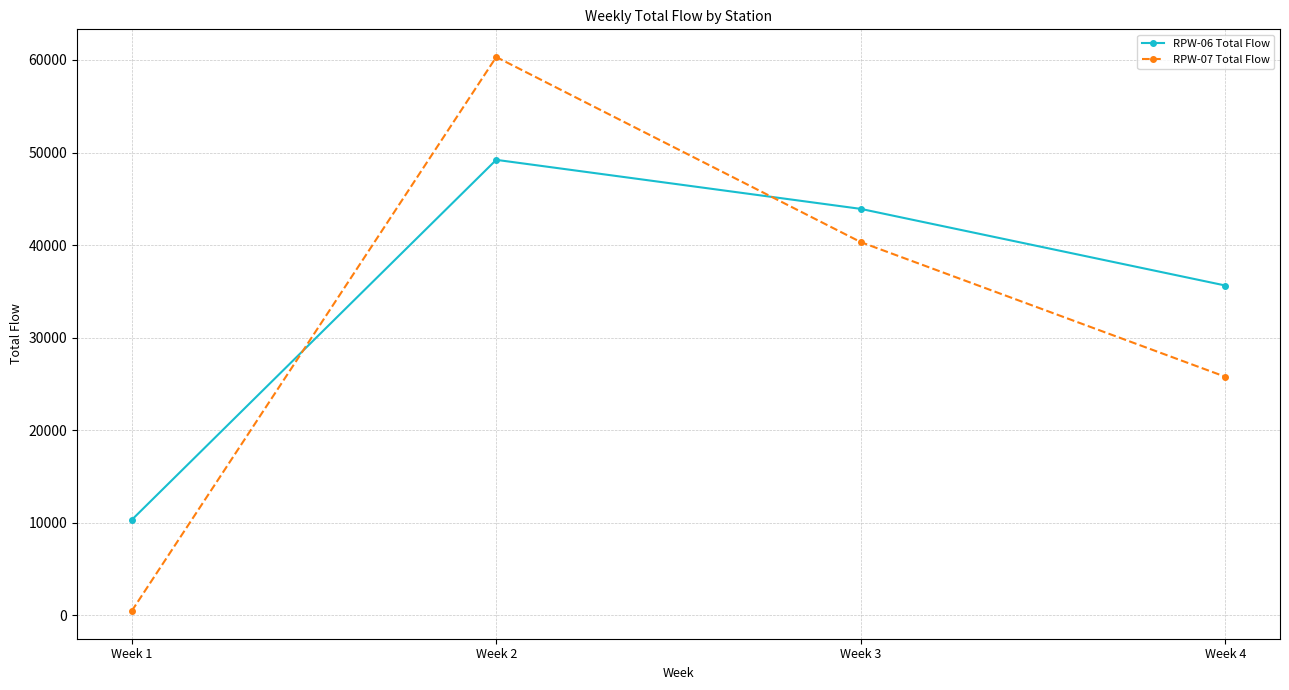

Where do RPW-07 Total Flow and RPW-06 Total Flow first cross each other?

Week 1 and Week 2